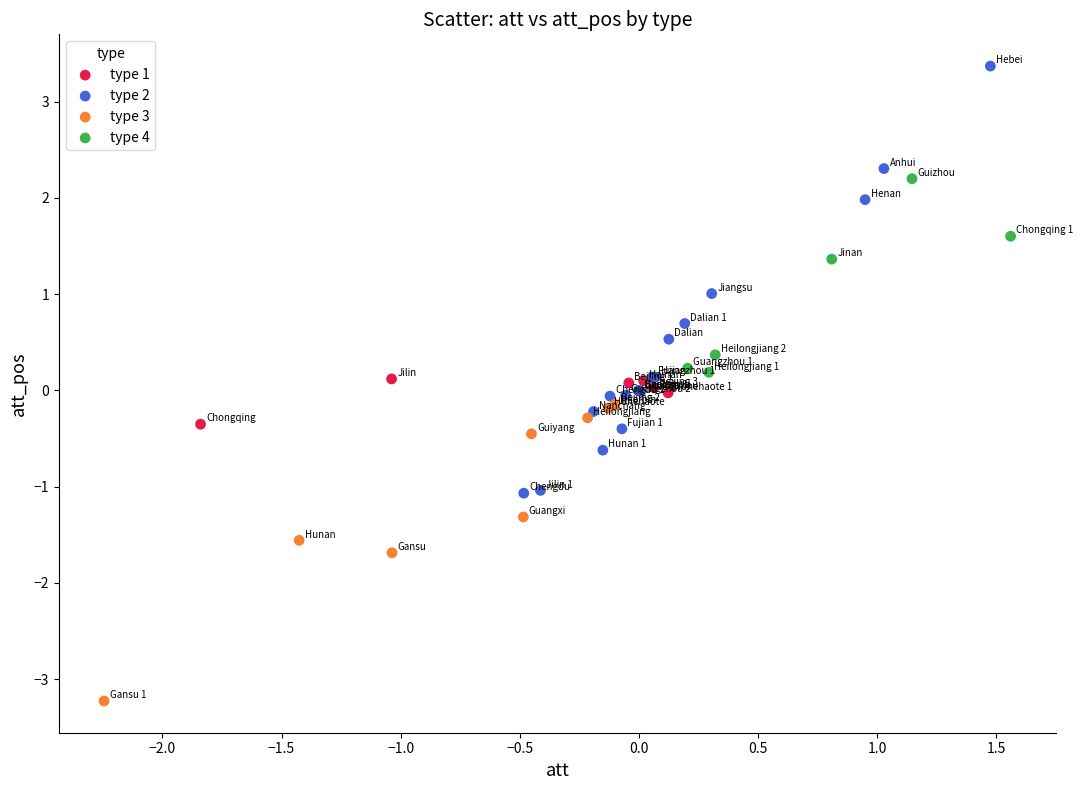

Which series reaches the minimum Y coordinate?

type 3